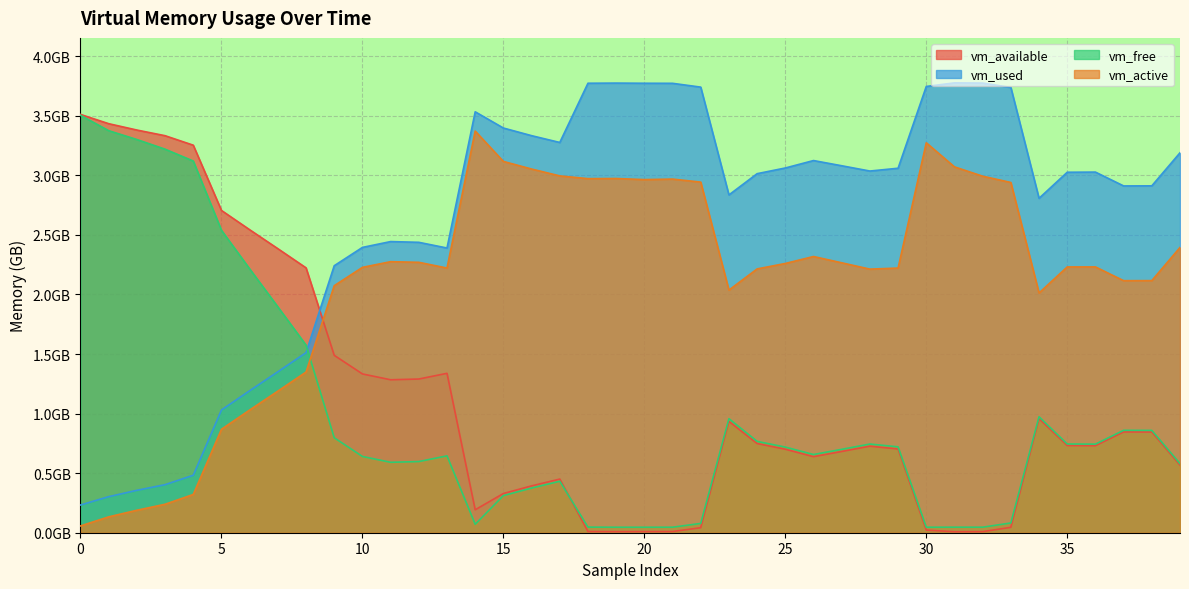

What is the value of the vm_active point at the 12th from the left?

2.3